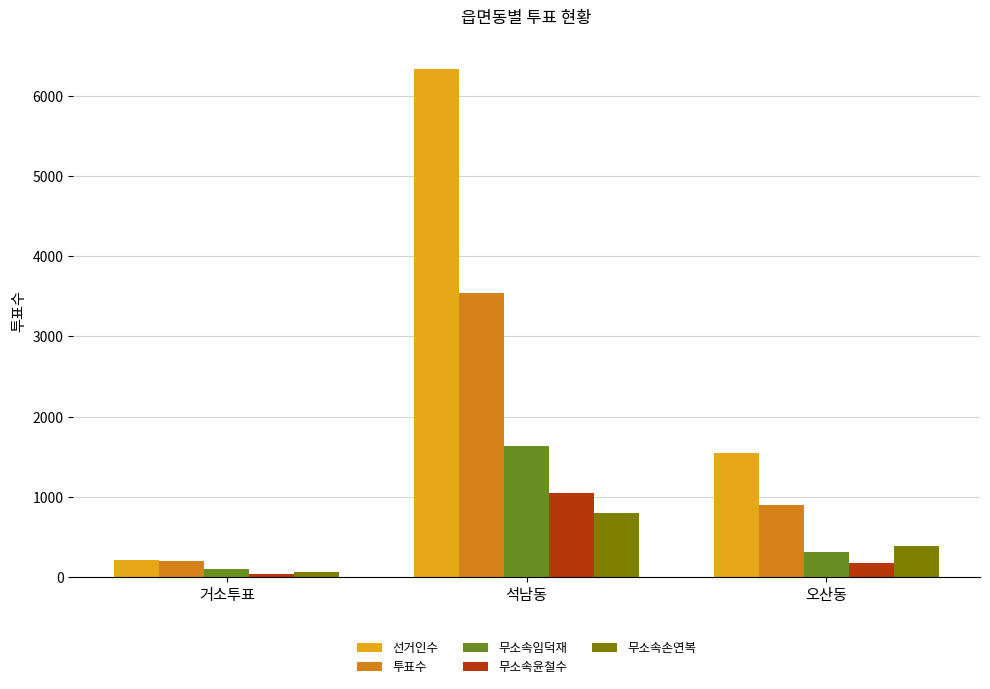

What is the minimum value shown in the chart?

37